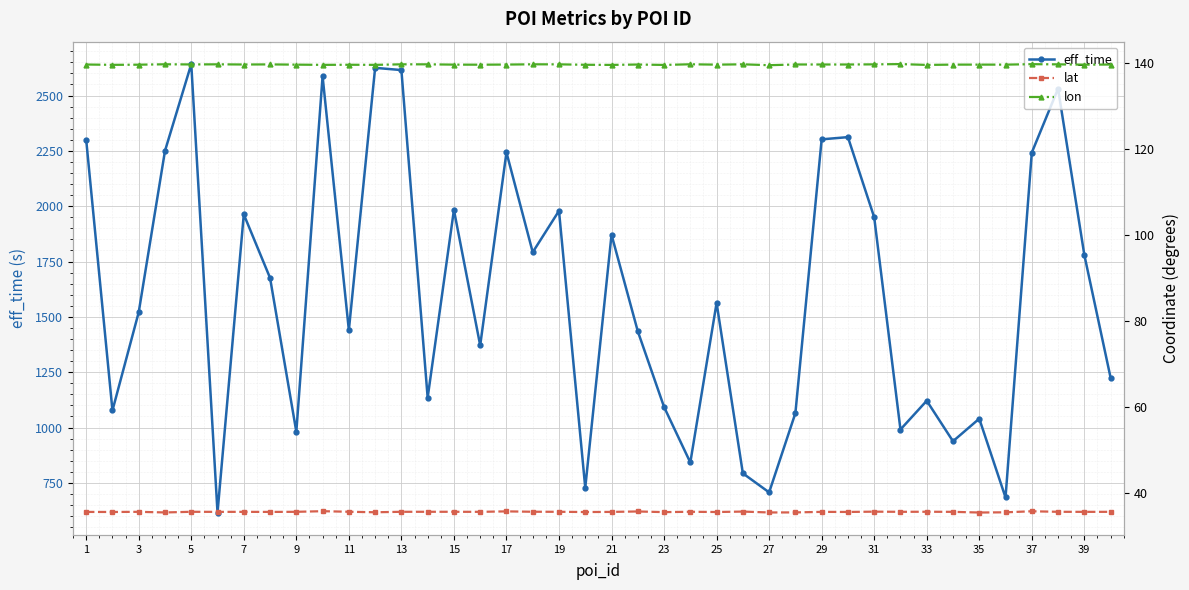

Which series has the widest spread of values?

eff_time